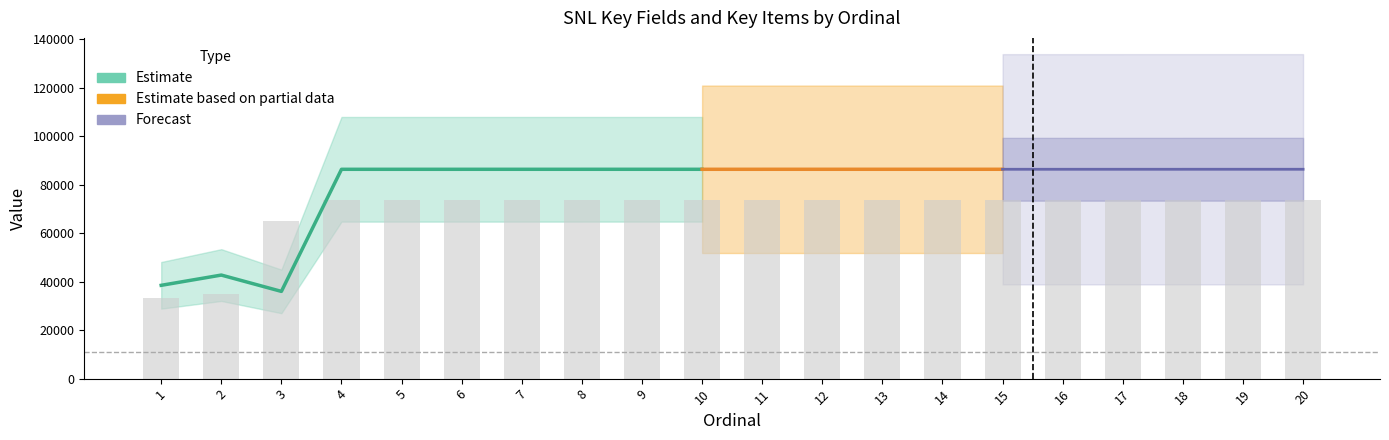

How many bars are there in total?

20